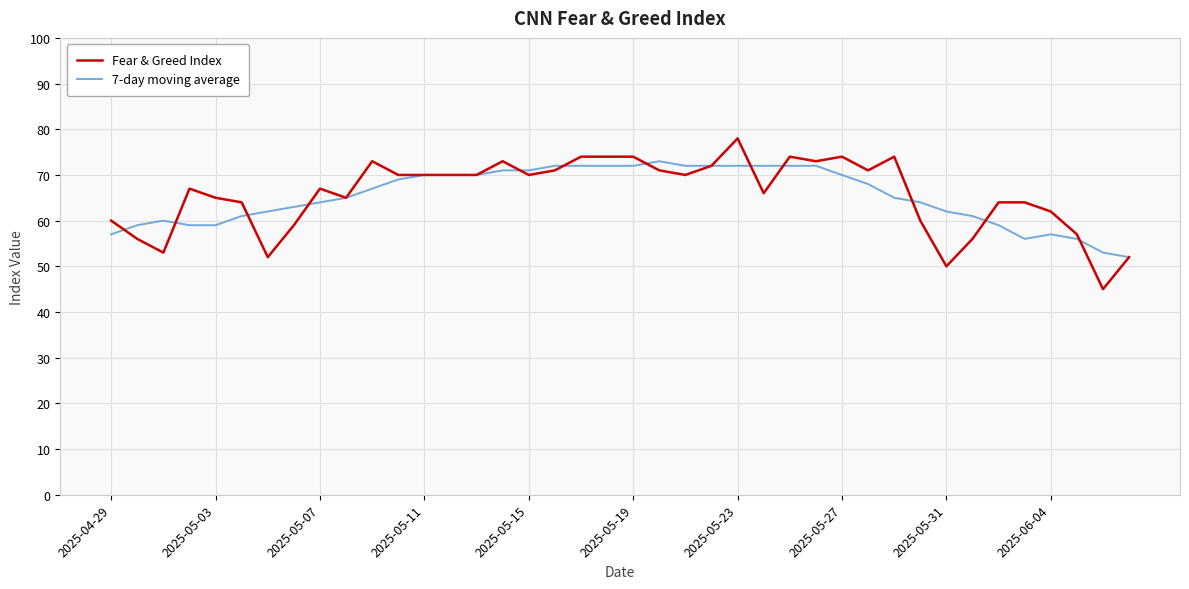

Which series has the largest range (max minus min)?

Fear & Greed Index